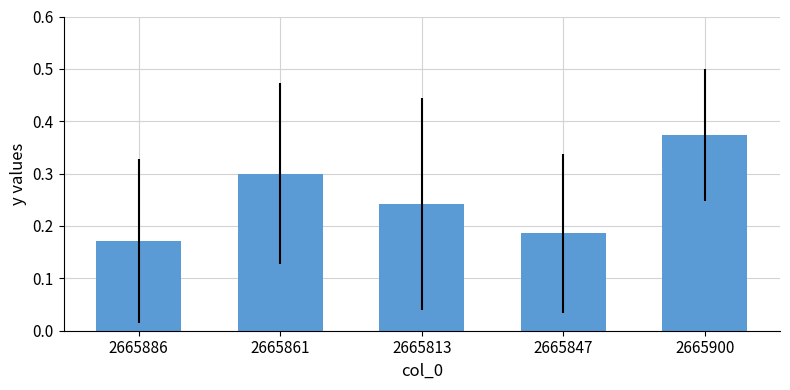

Count the values in the range 0 to 1.

5